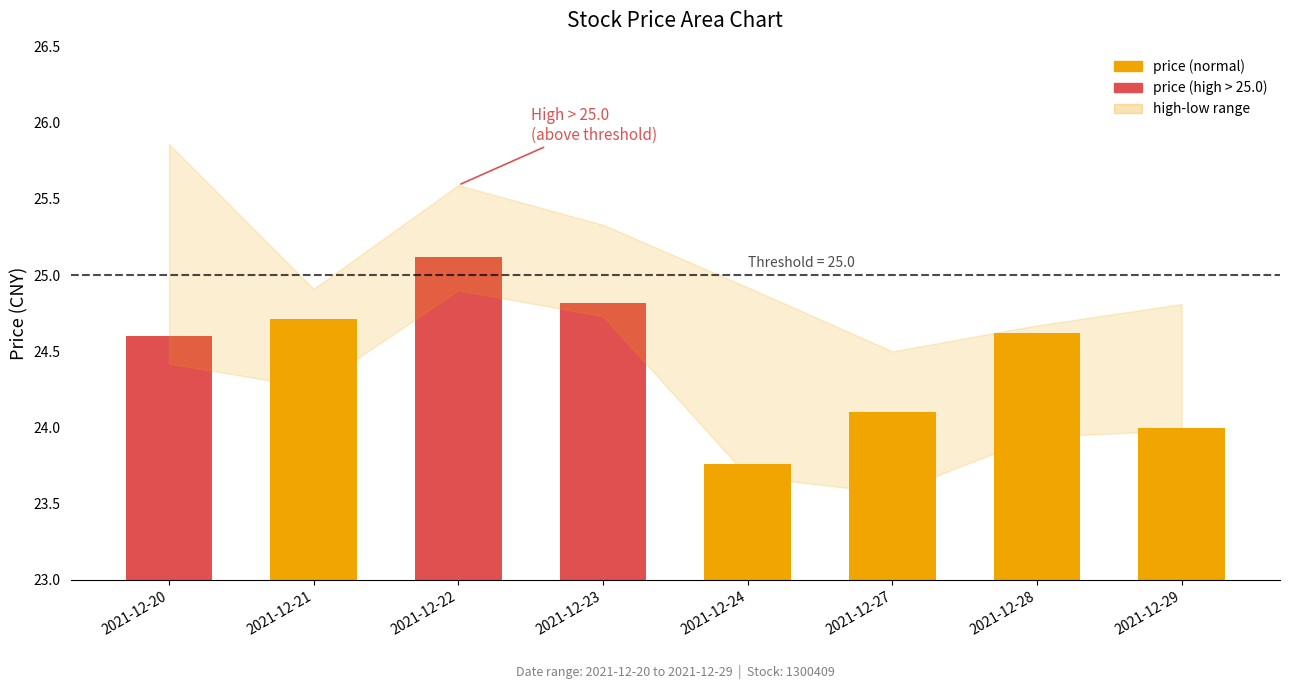

What is the change in value from 2021-12-23 to 2021-12-27?

-0.7